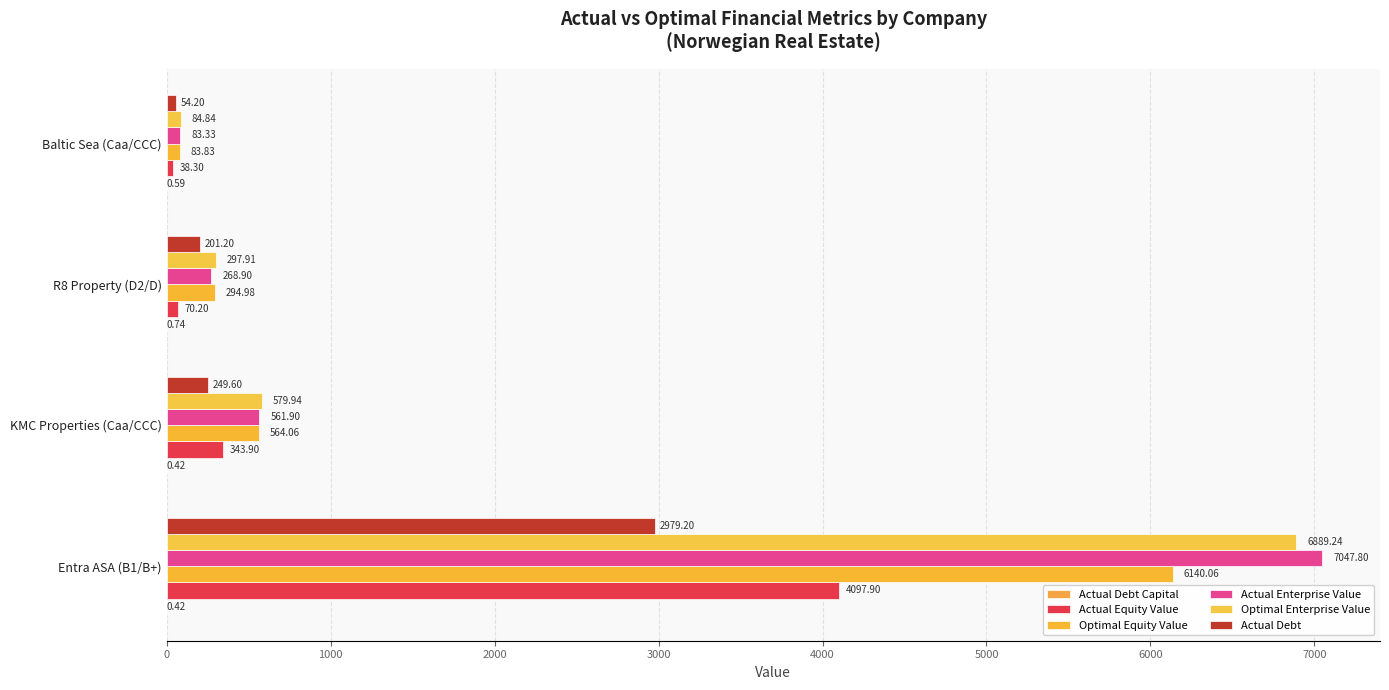

Count the number of data series in this chart.

6